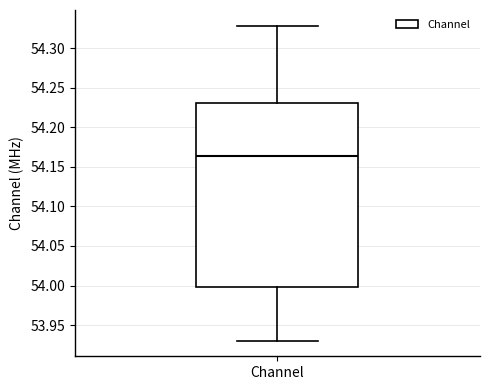

Transcribe this box plot: give where the median line is, the range the box spans, and where the two whiskers end, as read against the y-axis. The values are not printed on the chart, so give them approximately, as read against the axis.

median 54.165, box 54.000 to 54.230, whiskers 53.930 to 54.330